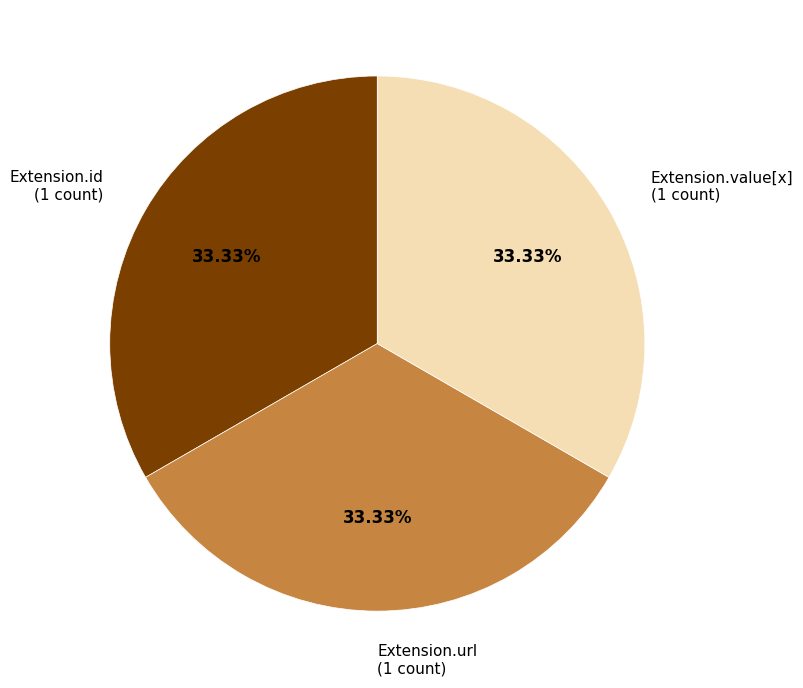

What is the ratio of the value at Extension.url (1 count) to the value at Extension.value[x] (1 count)?

1.0